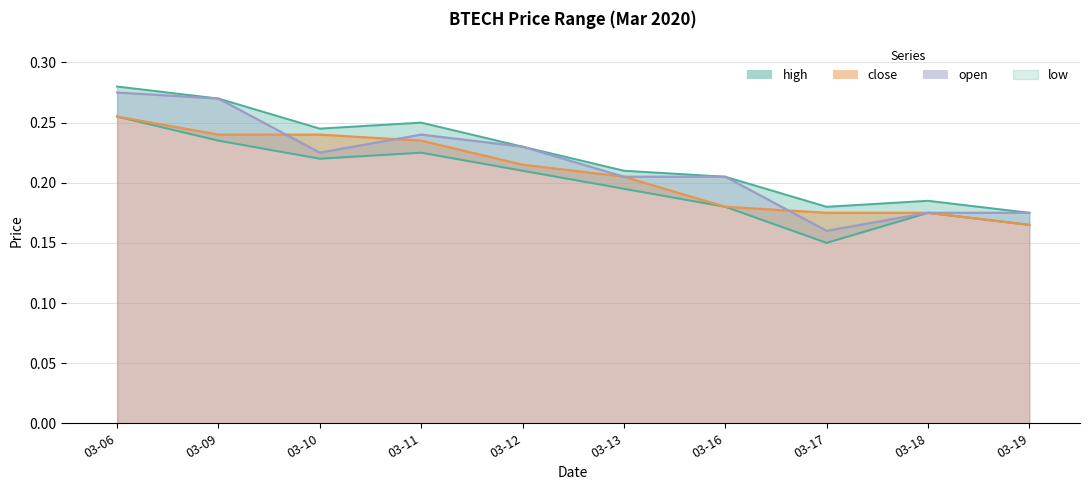

Reading left to right, list all the values displayed in this chart.

high: 0.3	0.3	0.2	0.2	0.2	0.2	0.2	0.2	0.2	0.2
close: 0.3	0.2	0.2	0.2	0.2	0.2	0.2	0.2	0.2	0.2
low: 0.3	0.2	0.2	0.2	0.2	0.2	0.2	0.1	0.2	0.2
open: 0.3	0.3	0.2	0.2	0.2	0.2	0.2	0.2	0.2	0.2